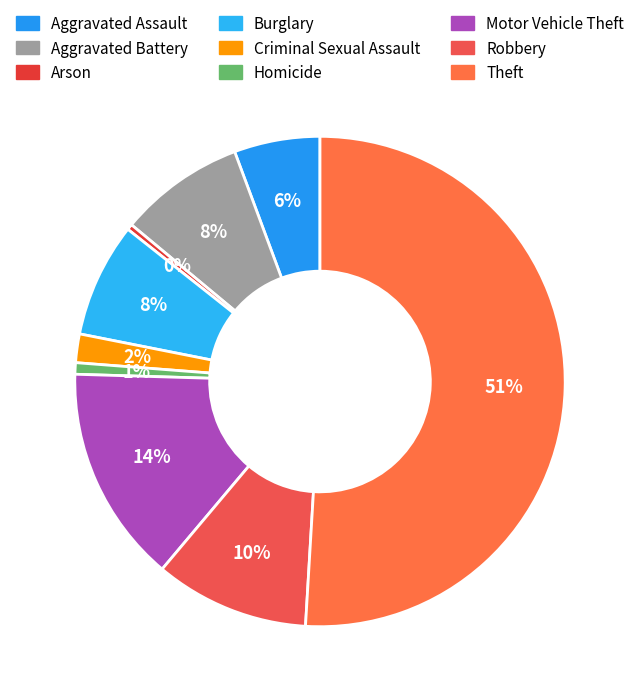

To the nearest percent, what portion does Burglary represent?

8%